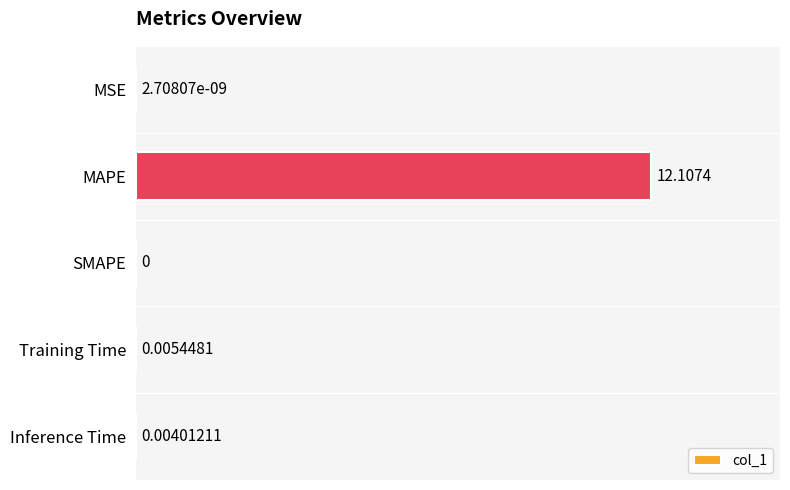

At which label is the value closest to 6?

Training Time